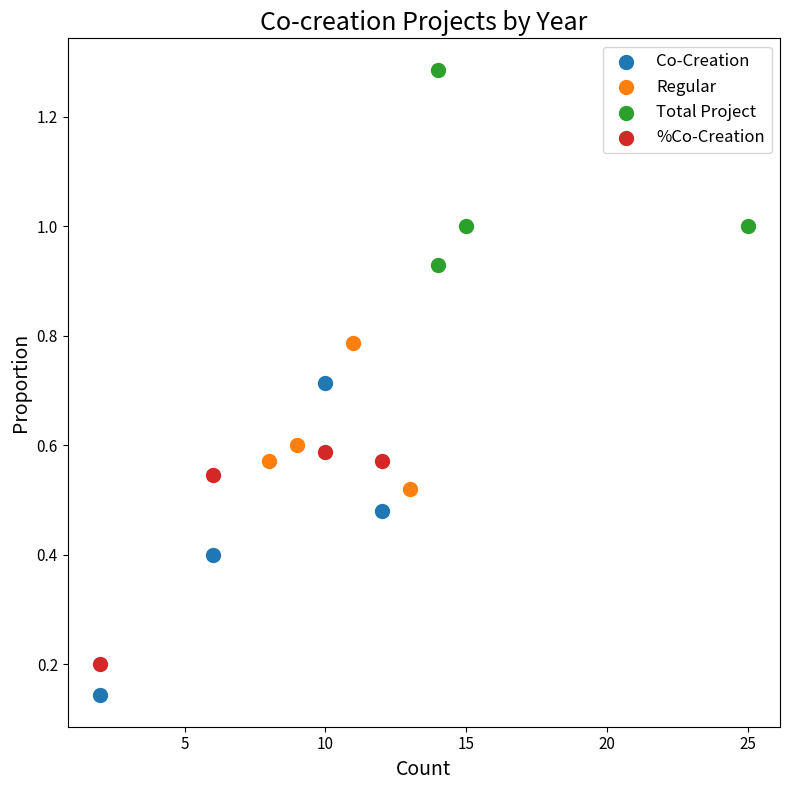

Which series reaches the minimum Y coordinate?

Co-Creation